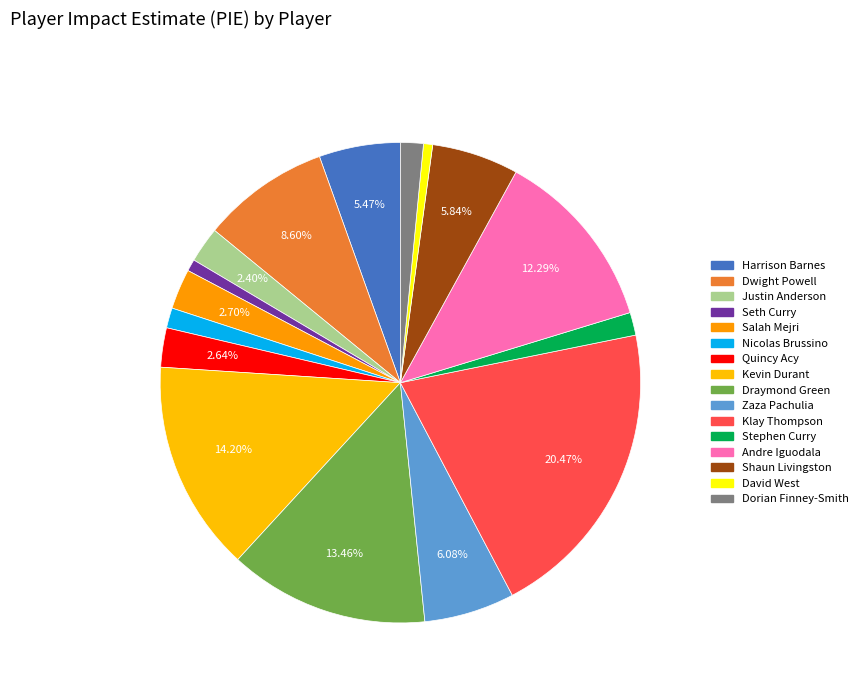

Count the number of slices in the pie.

16